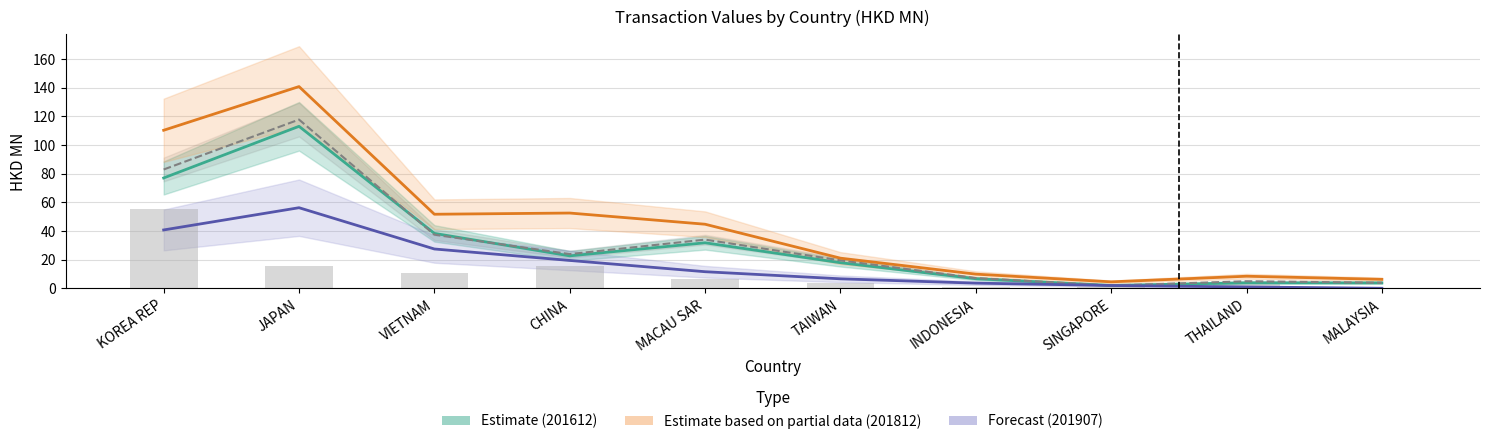

What is the label of the 1st bar from the left?

KOREA REP